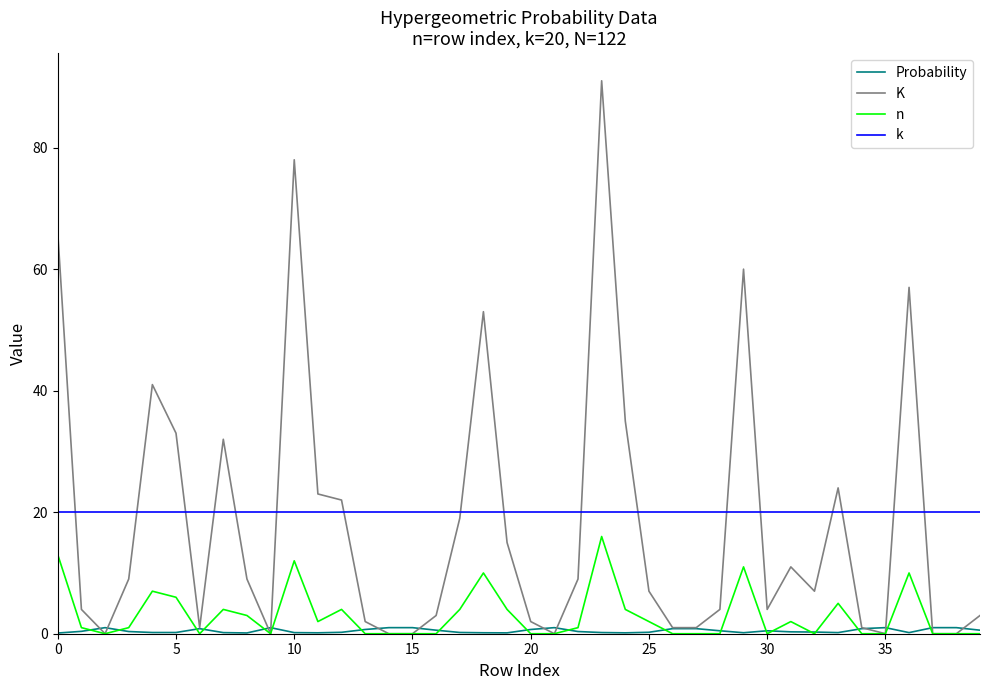

What is the maximum value shown in the chart?

91.0